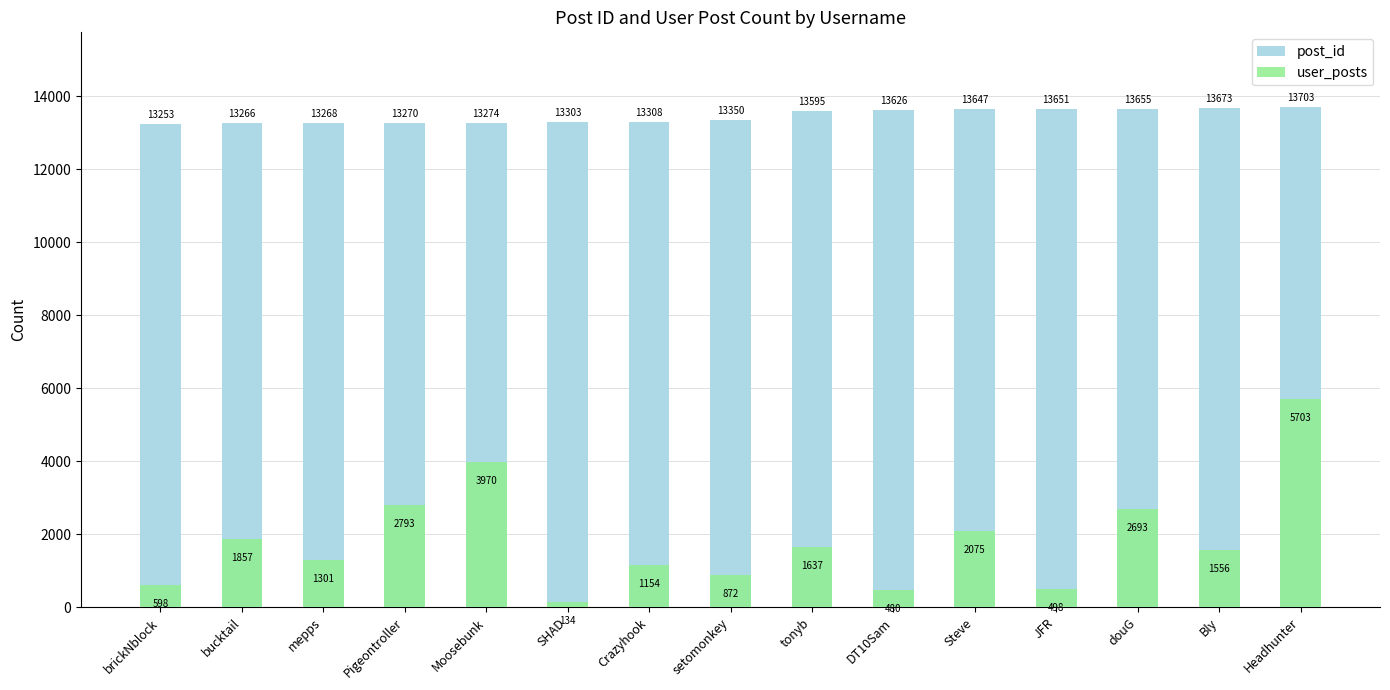

Is it true that user_posts equals 498 at JFR?

True